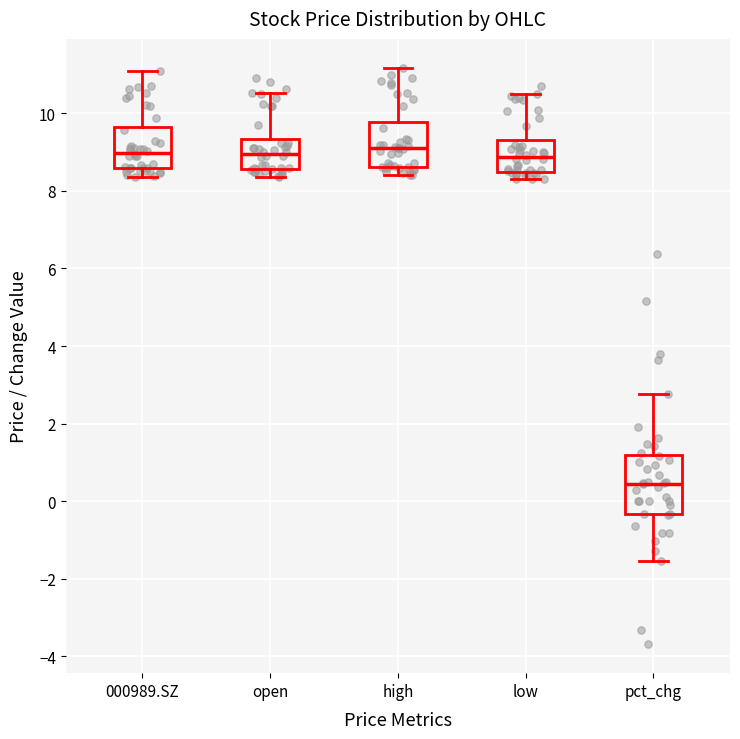

Where does the median line of the box for low sit on the y-axis? The values are not printed on the chart, so give them approximately, as read against the axis.

8.8